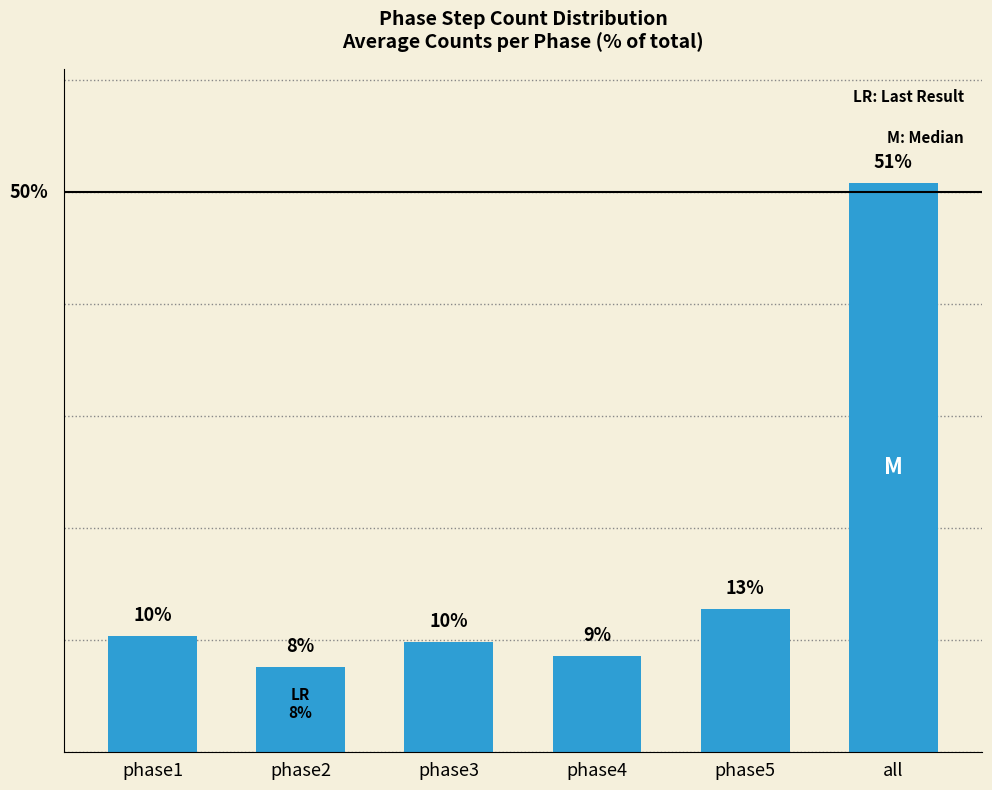

Which label corresponds to the largest value in the chart?

all